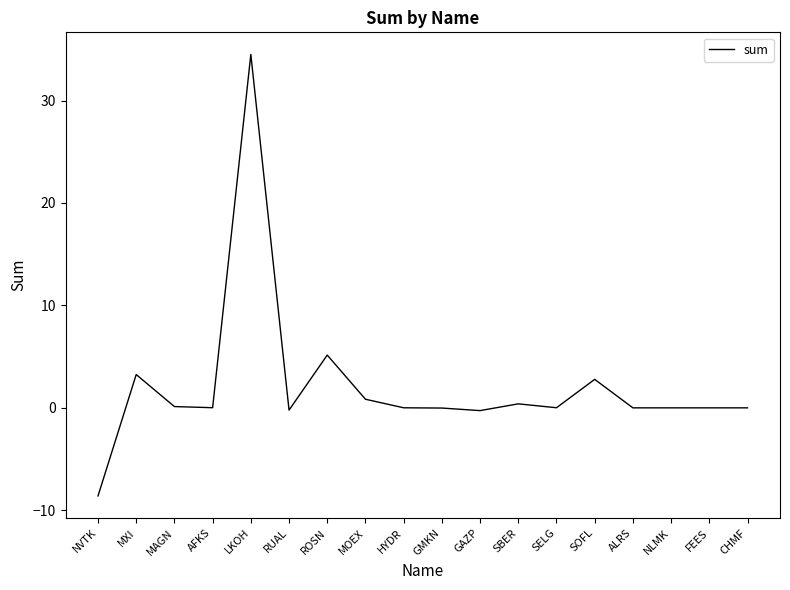

Which has a higher value, NVTK or ROSN?

ROSN